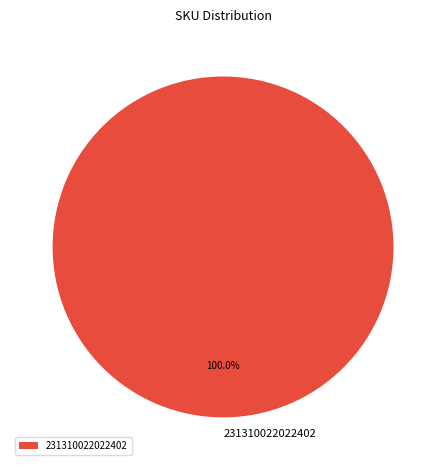

Count the number of slices in the pie.

1